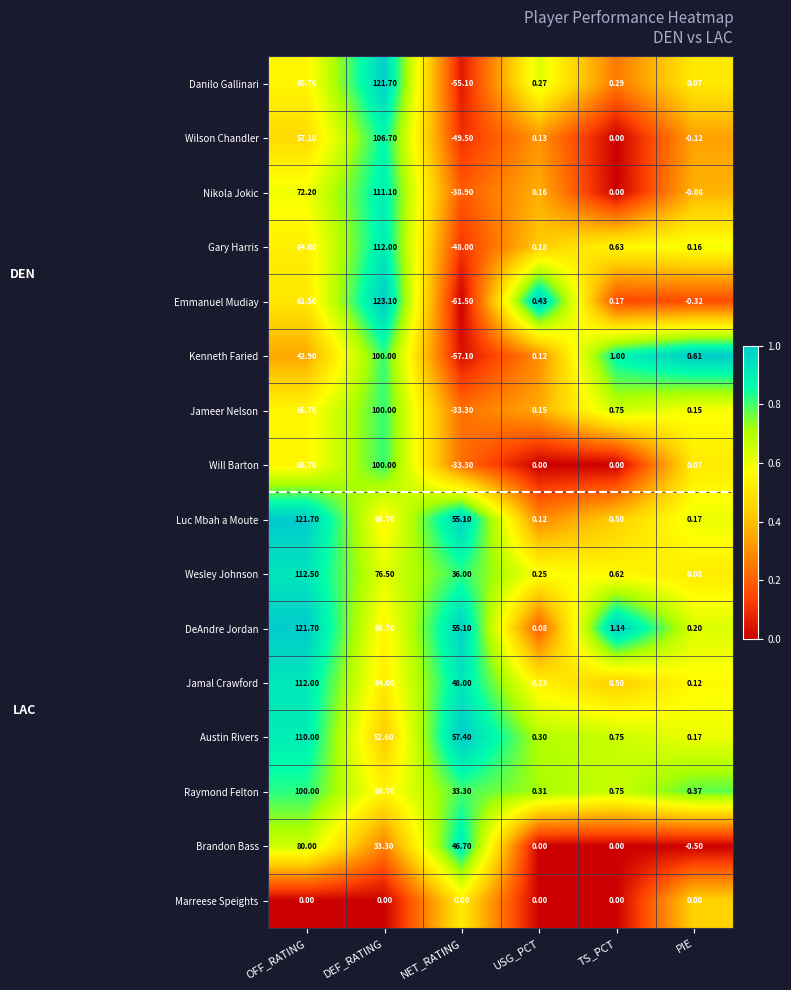

Which label corresponds to the smallest value in the chart?

NET_RATING